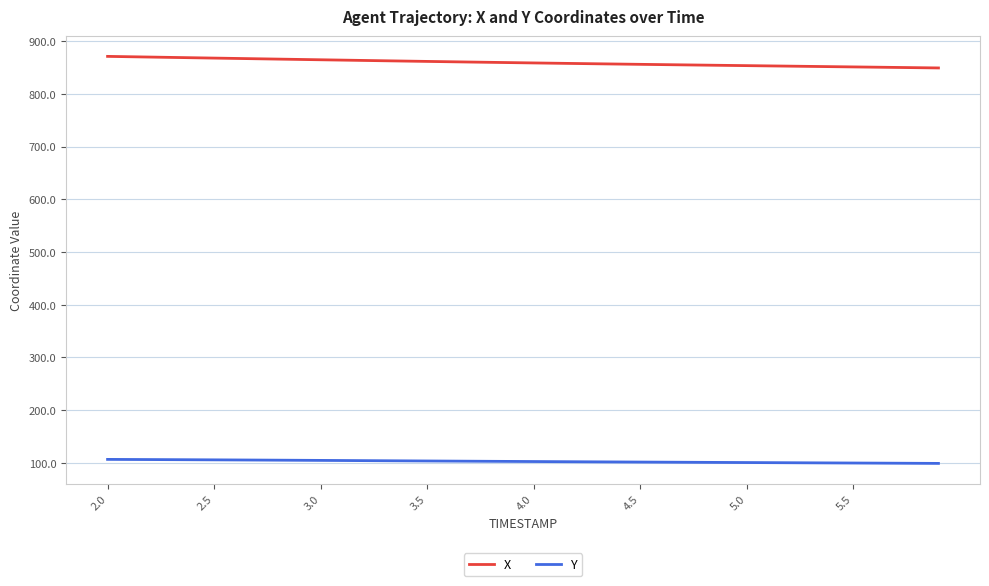

True or false: Y and X cross at least once.

False